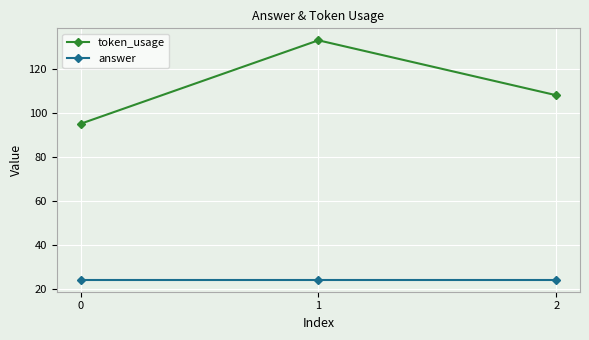

What is the value of the answer point at the 3rd from the left?

24